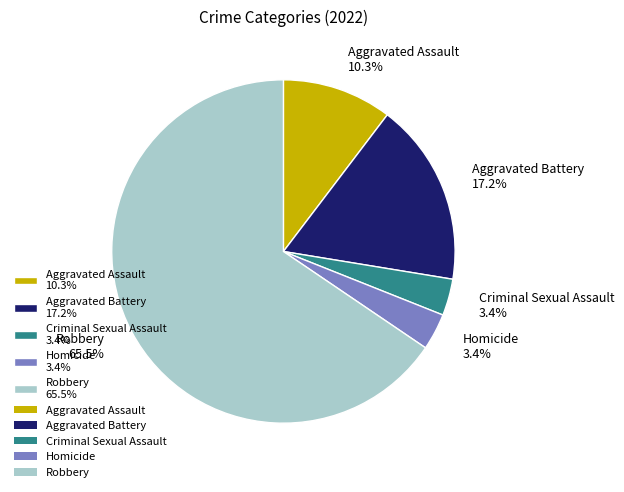

Is it true that Aggravated Assault is 10% of the pie?

True